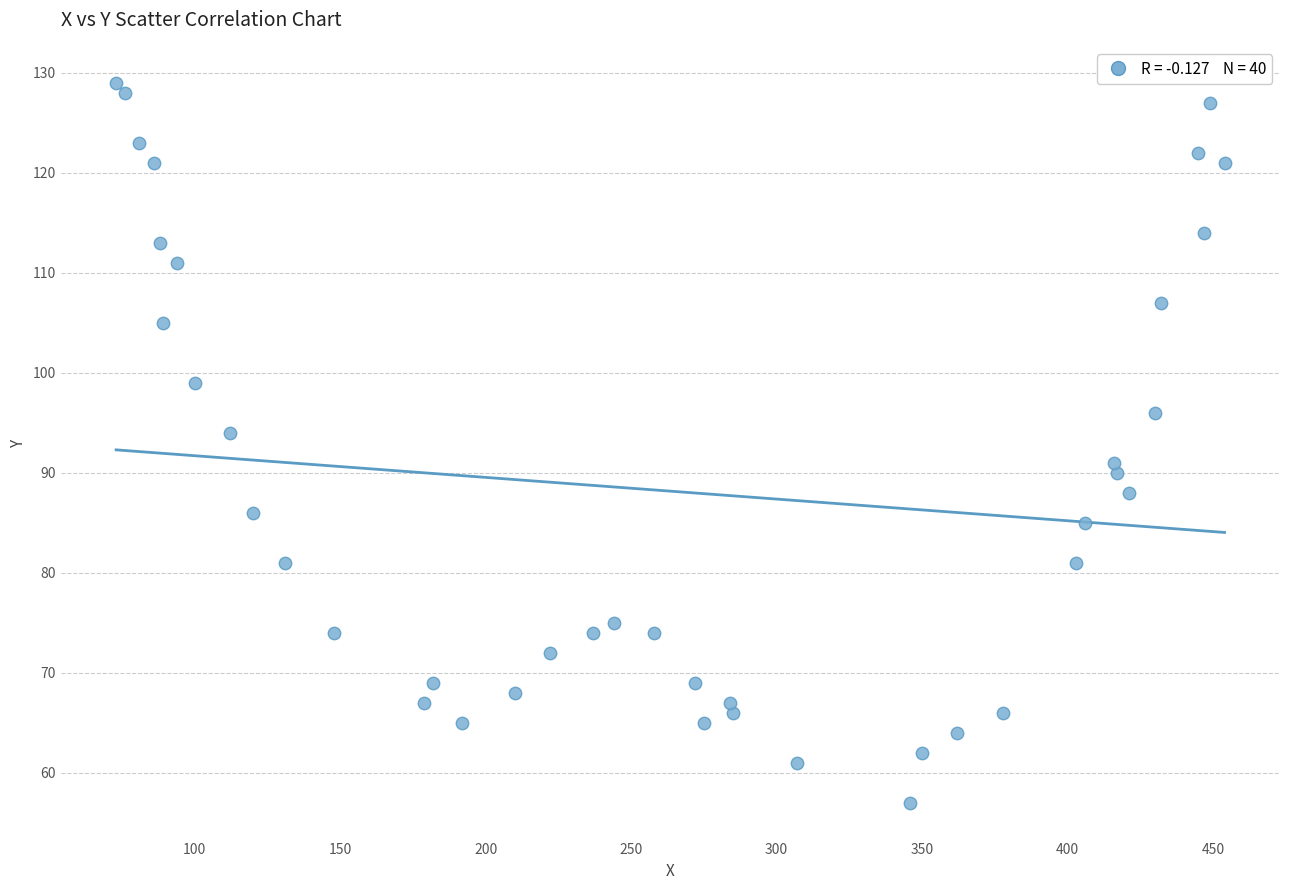

What Y value in the scatter plot is closest to 93?

94